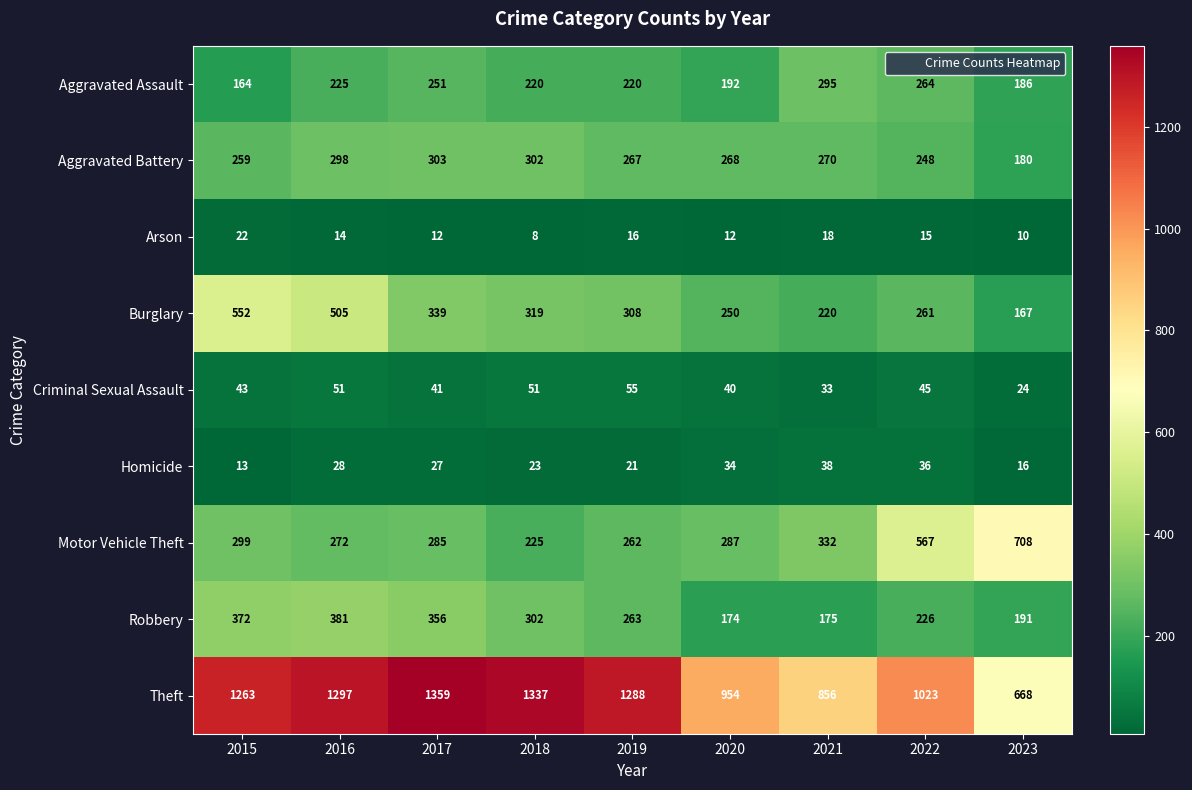

At which category is the sum across all series the highest?

2016